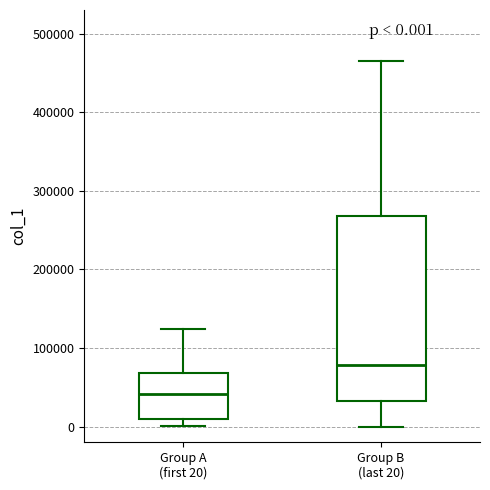

Which box's median line is the highest?

Group B (last 20)